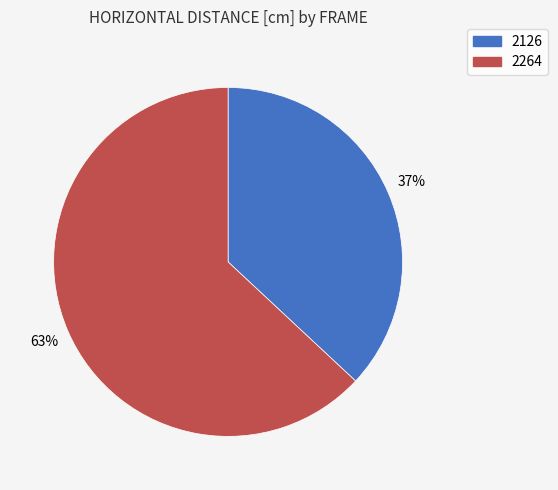

Which slice is the largest?

2264